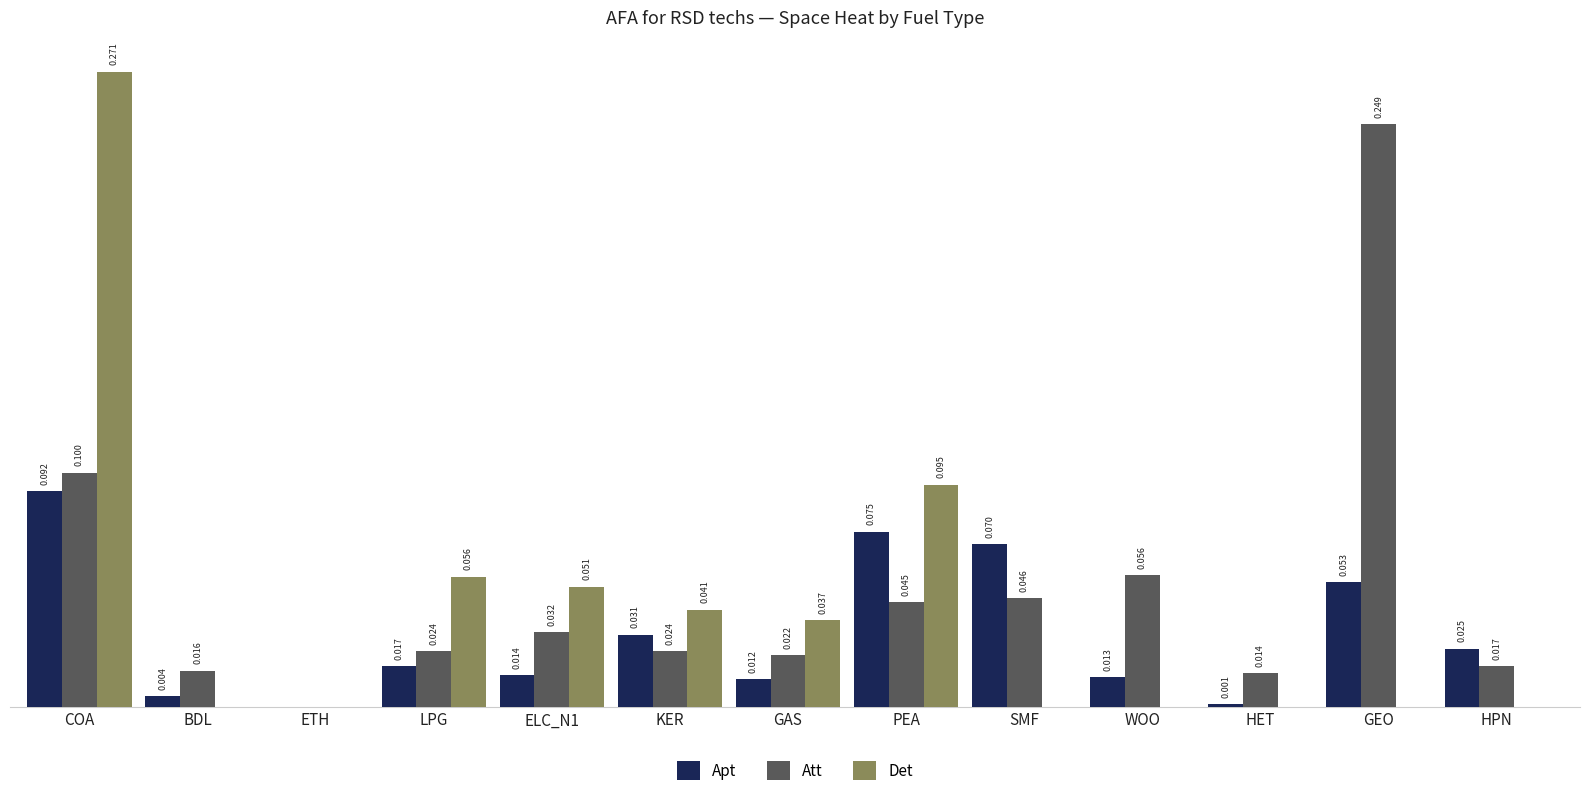

What are all the series names shown in the legend?

Apt, Att, Det